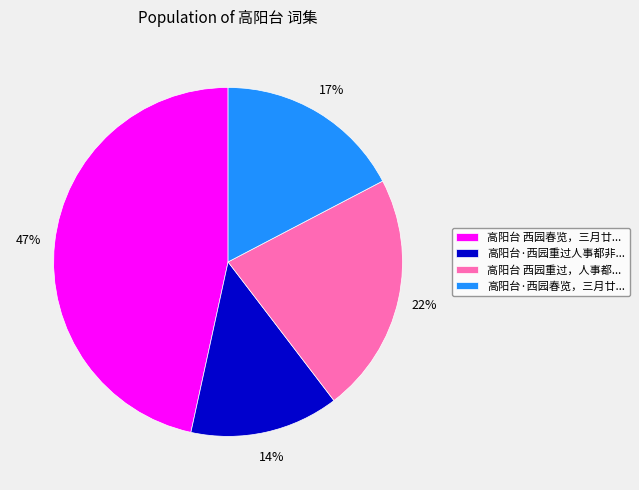

True or false: 高阳台·西园重过人事都非... accounts for 14% of the total.

True